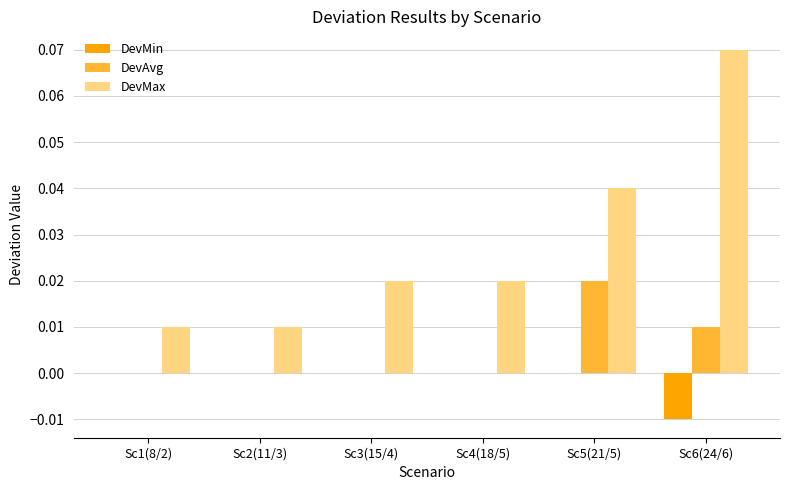

The DevMin series shows 0.0 at Sc5(21/5). True or false?

True